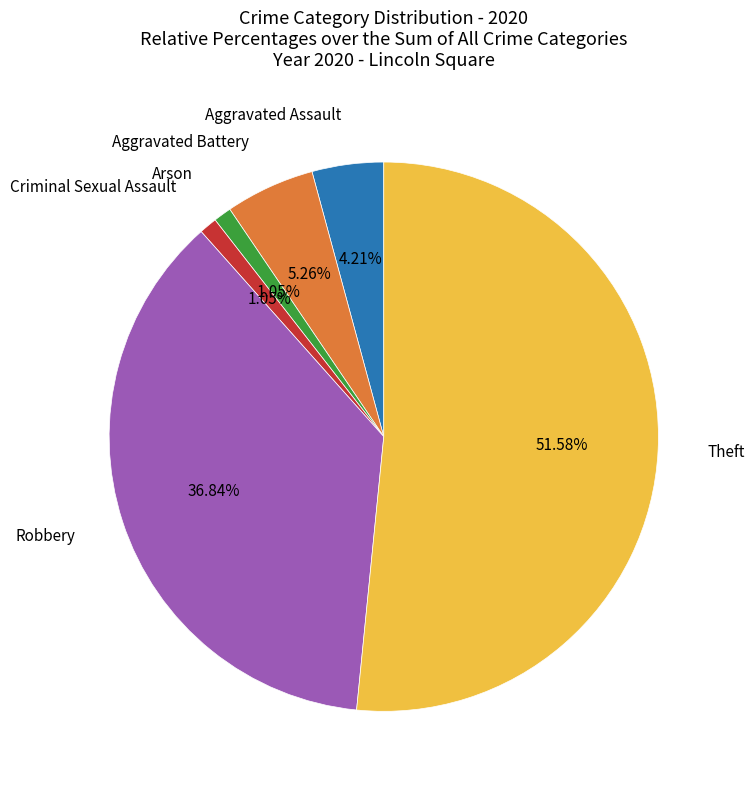

Is there any slice that represents more than half of the pie?

Yes